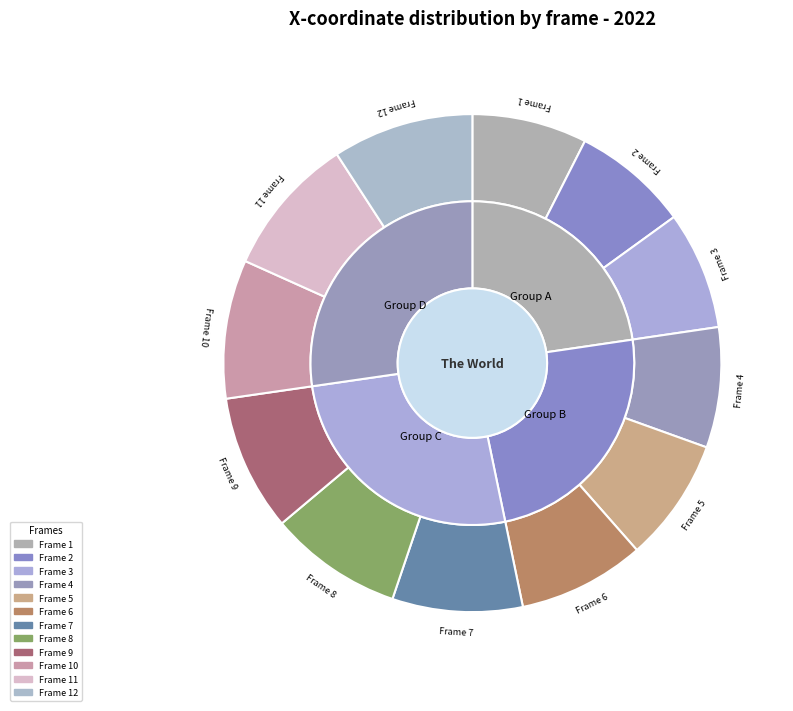

What is the change in value from 4 to 8?

+84